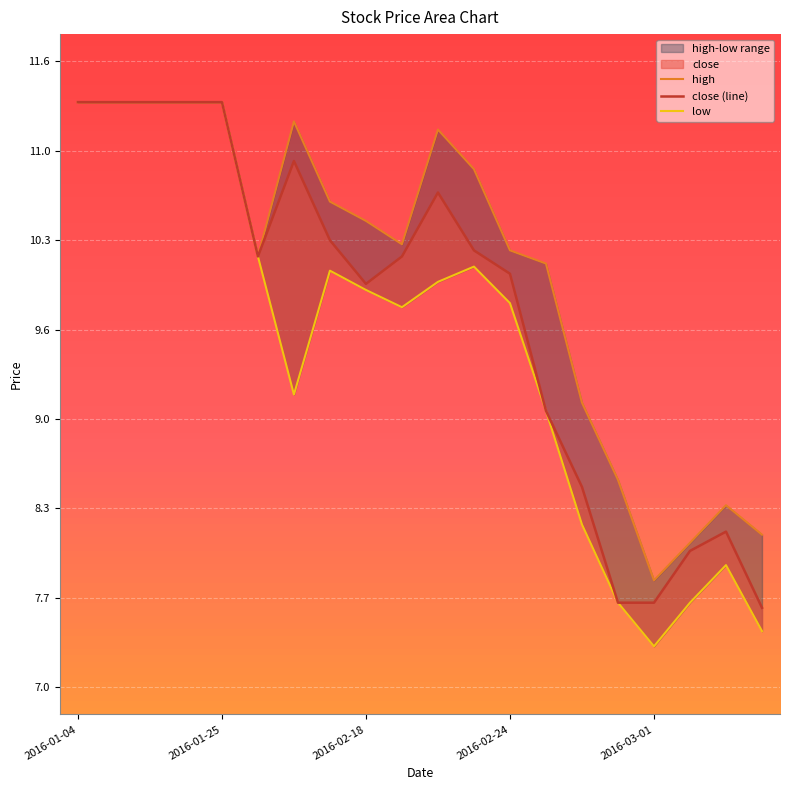

How many lines are shown in the chart?

3